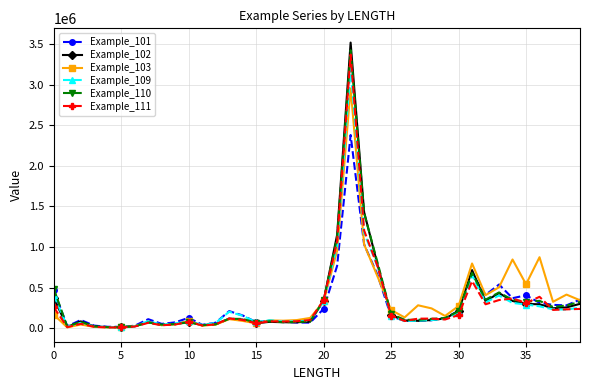

At how many categories does at least one series exceed 3261897?

1